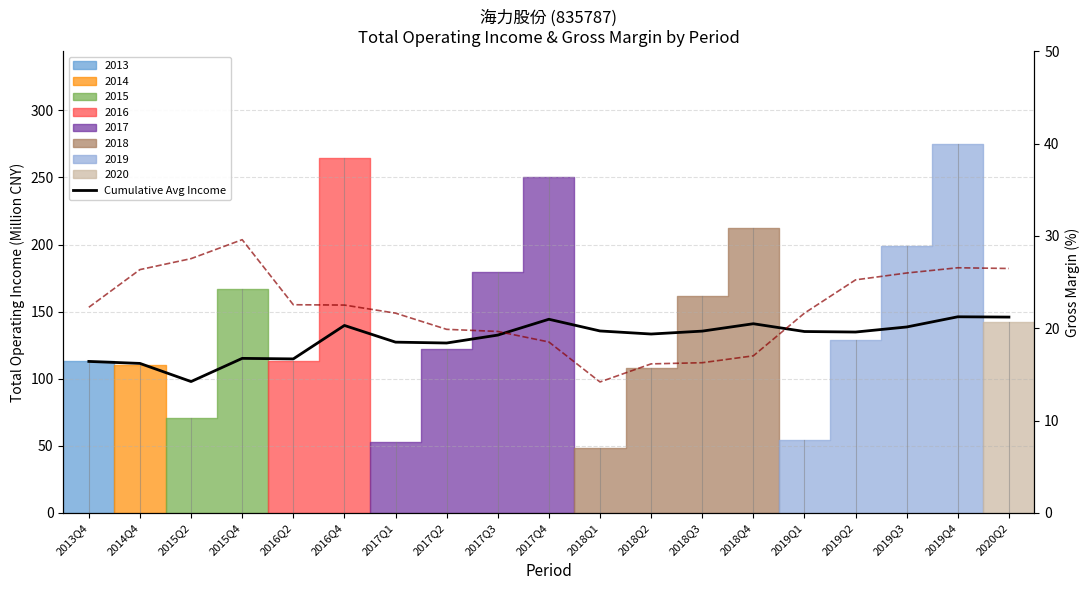

Is the value of Cumulative Avg Income at 2019Q3 greater than the value of Gross Margin (%) at 2019Q1?

Yes